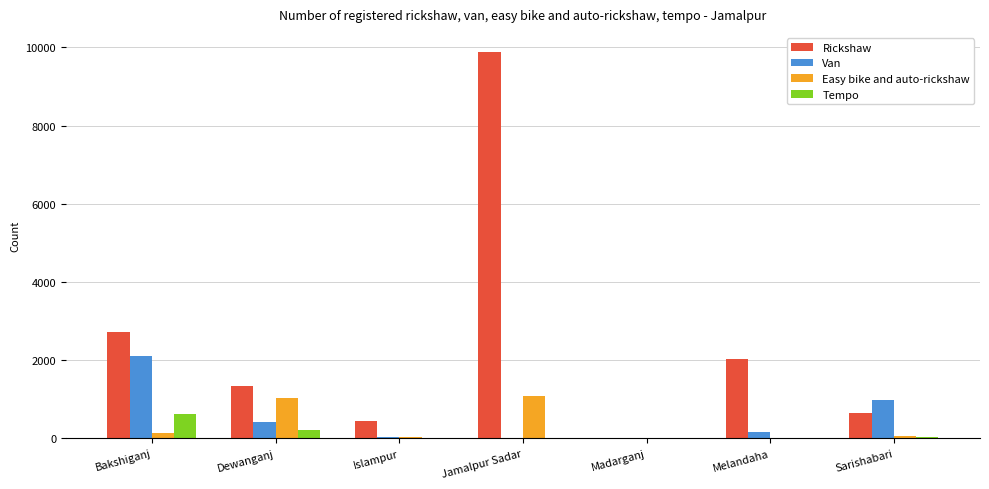

Which series has the largest range (max minus min)?

Rickshaw